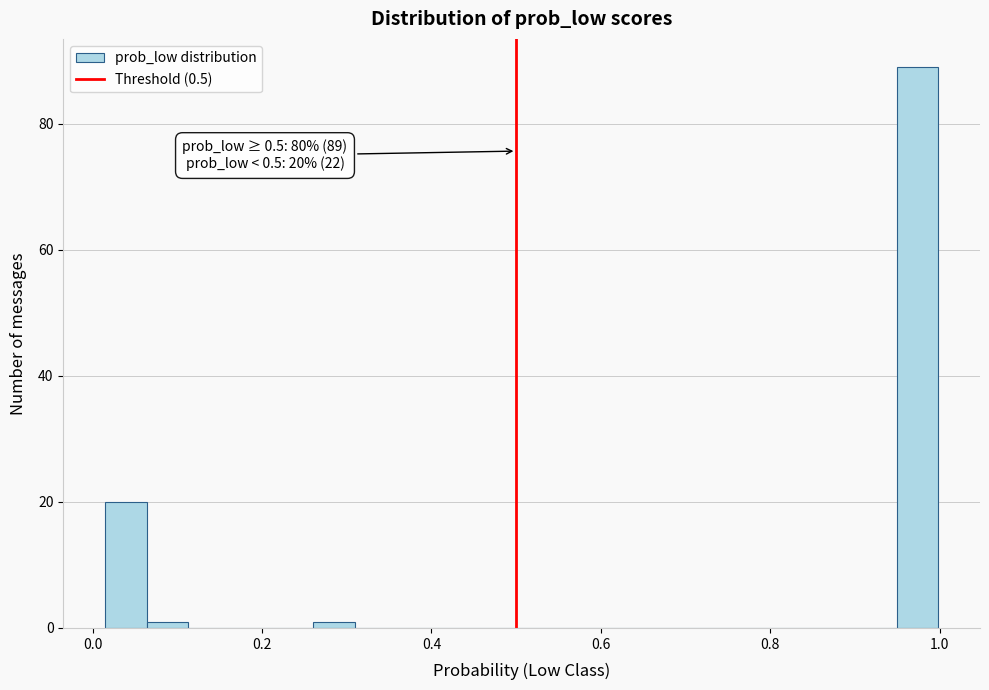

Around what value on the x-axis is the tallest bar? Give the approximate position of its centre, as read against the axis.

0.98